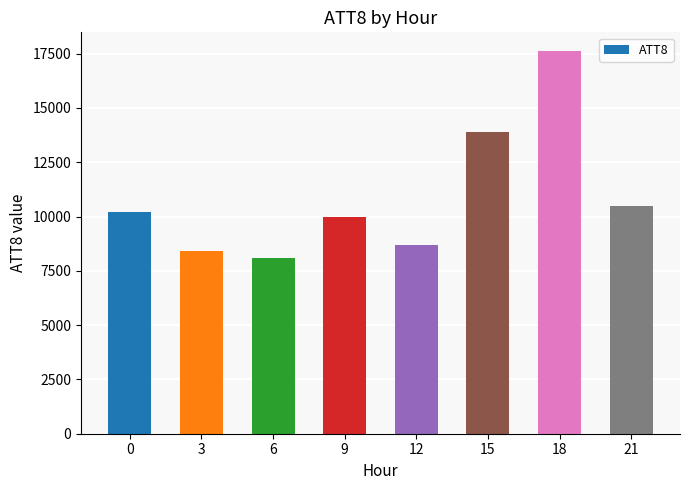

Rank the categories by value from highest to lowest.

18, 15, 21, 0, 9, 12, 3, 6